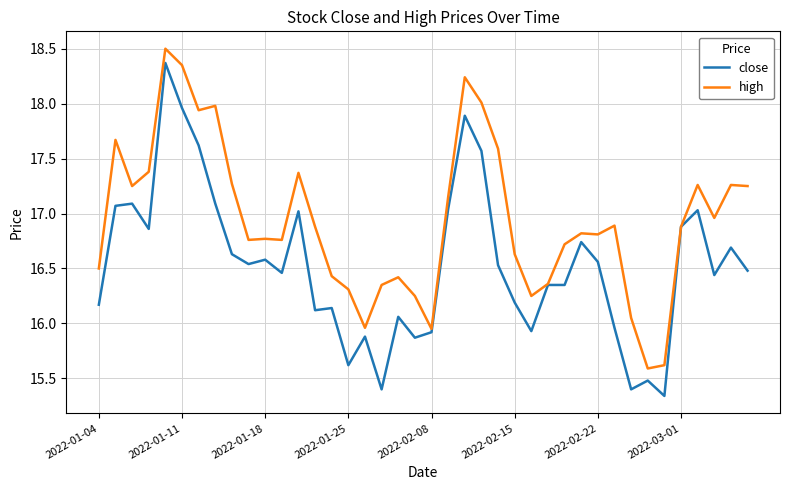

Which series has the largest total across all categories?

high